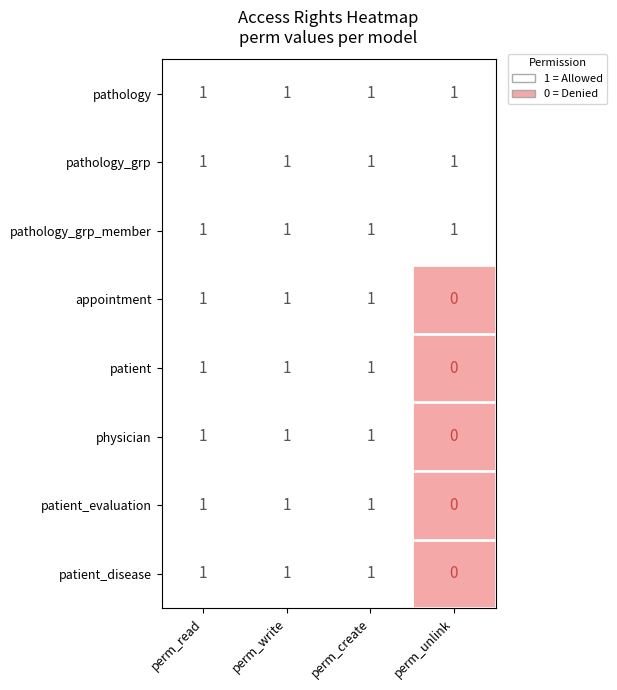

How many appointment values are between 1 and 2?

3